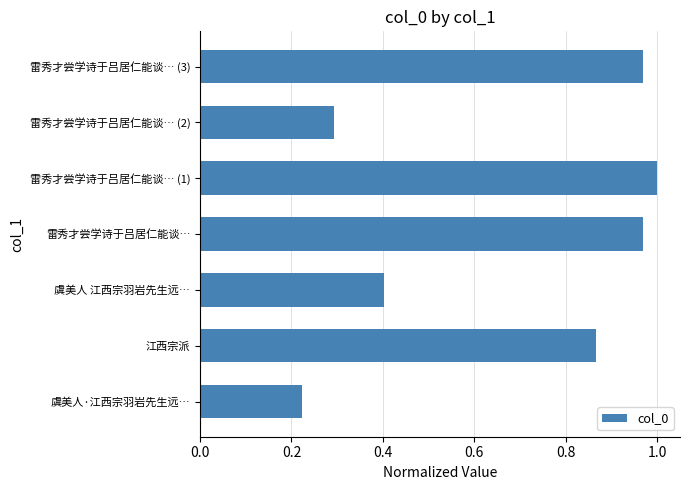

How many distinct data groups are displayed?

1